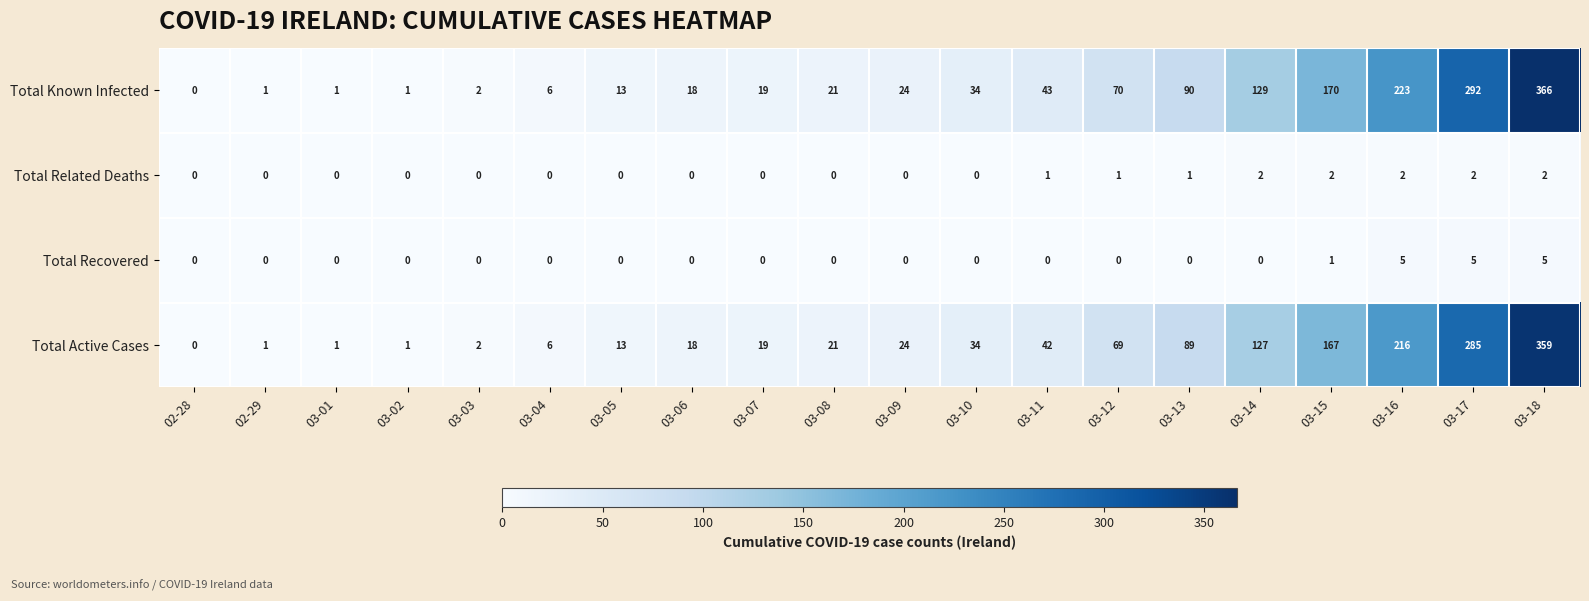

How many categories are shown in the chart?

20